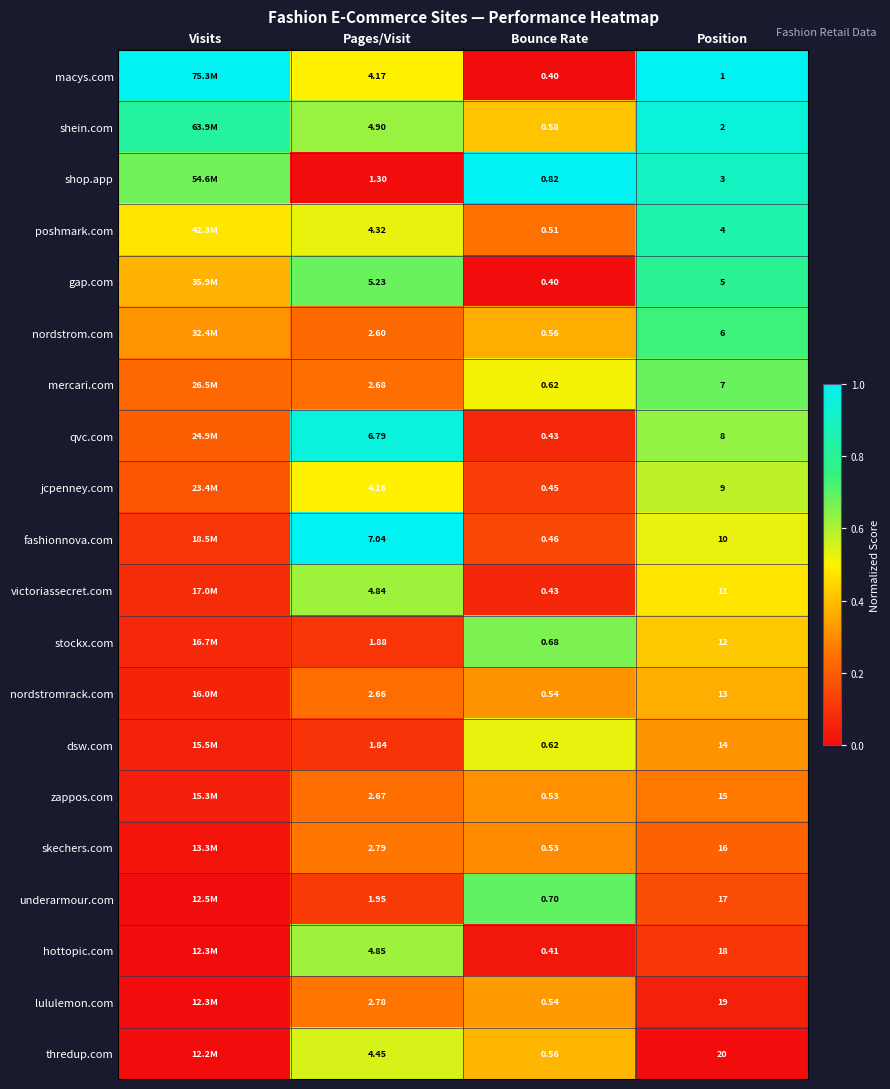

At which label does underarmour.com reach its peak?

Bounce Rate